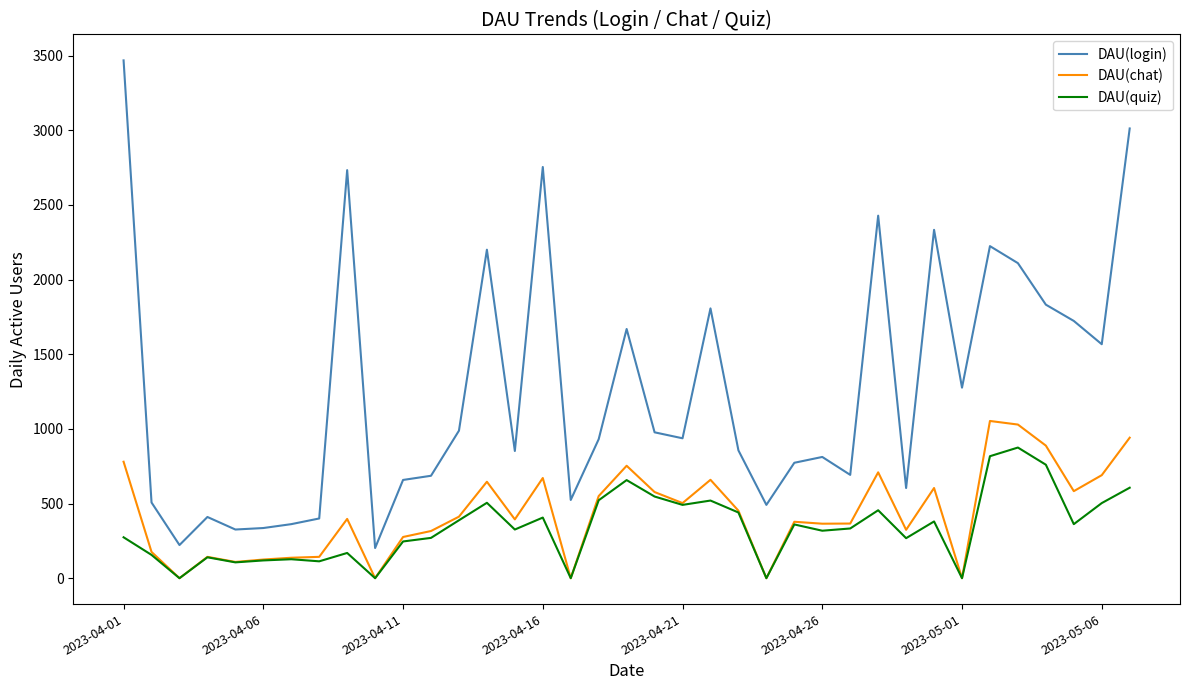

Rank the series by their maximum value, from highest to lowest.

DAU(login), DAU(chat), DAU(quiz)